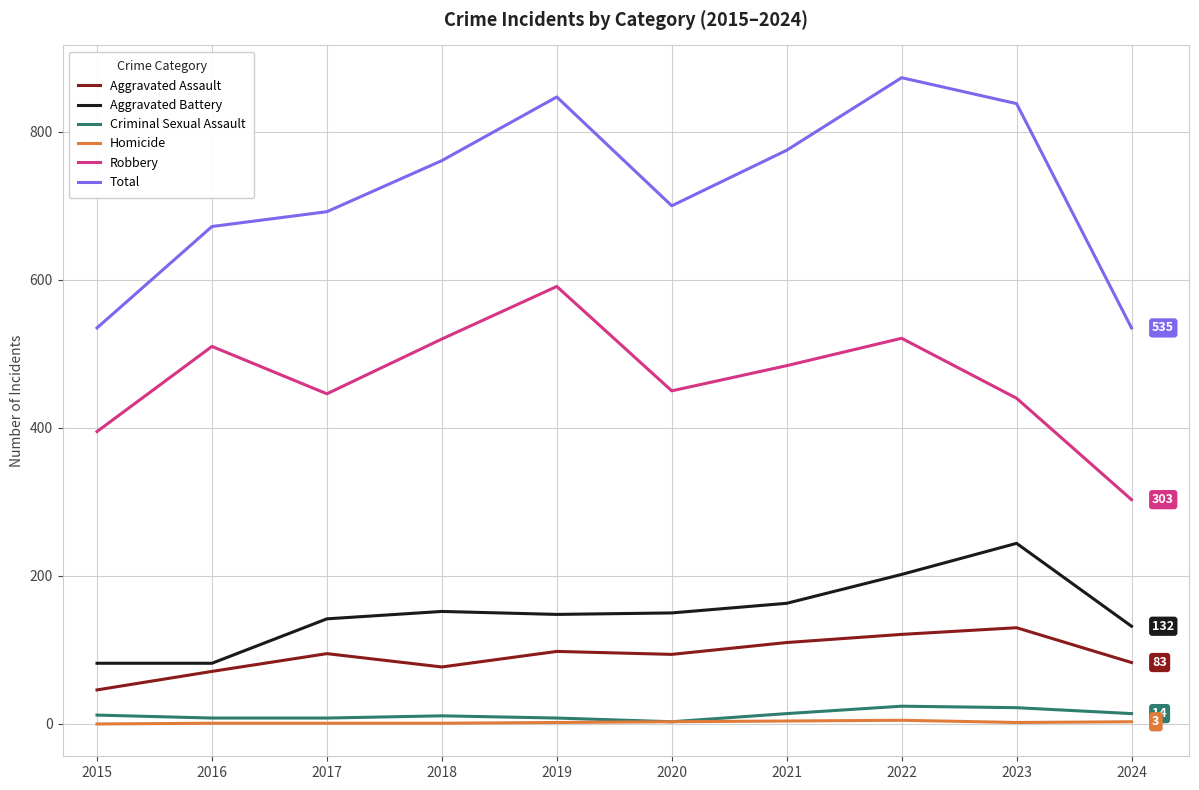

Which series changed the most between 2015 and 2023?

Total